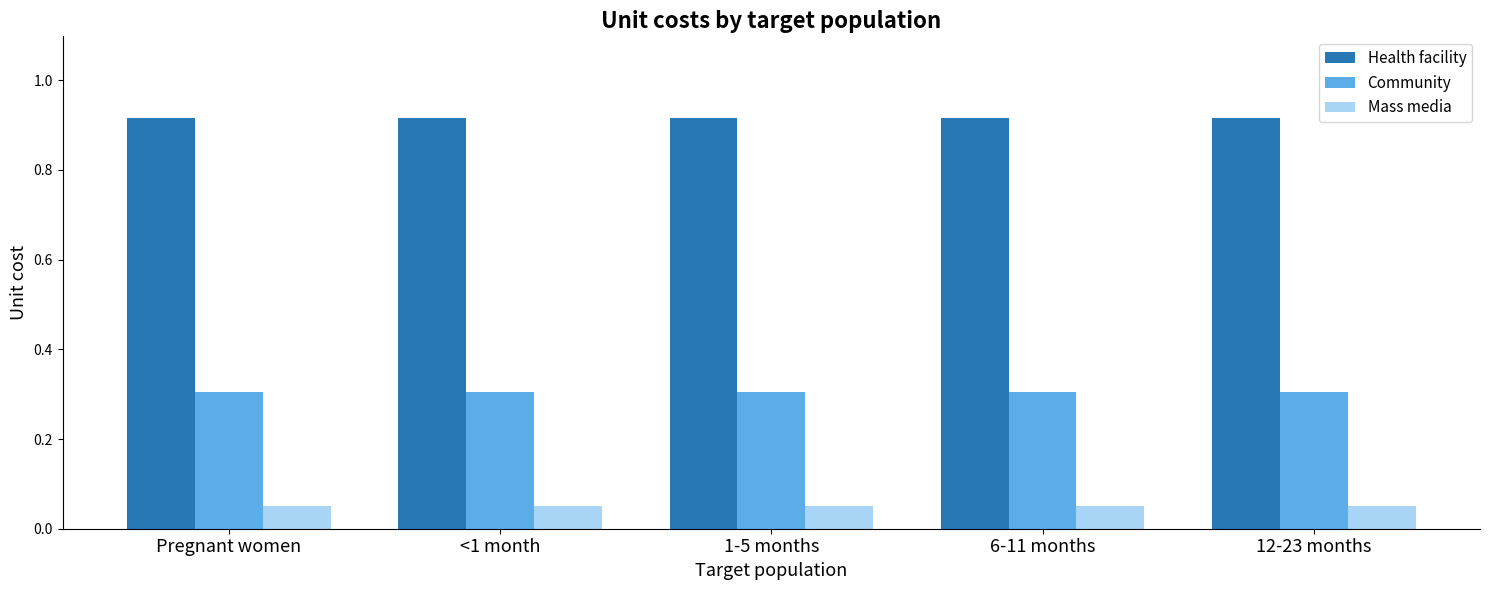

Which series has the largest total across all categories?

Health facility